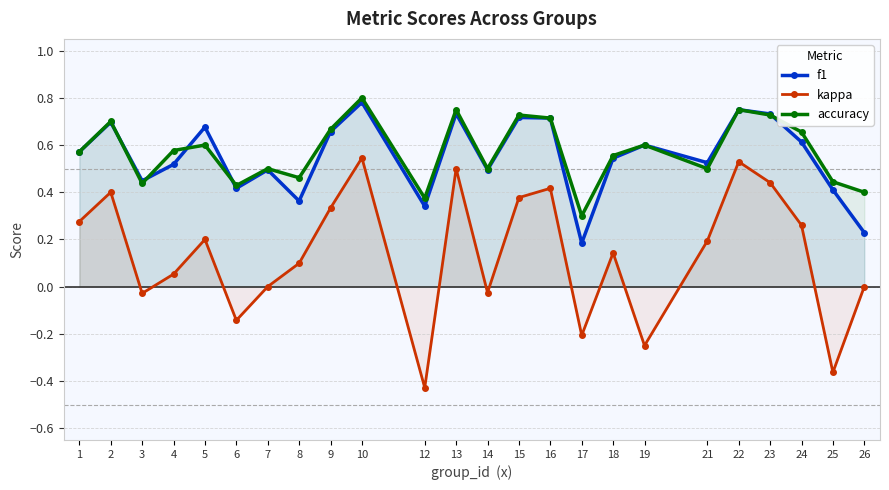

What is the sum of the kappa values at 24 and 15?

0.6